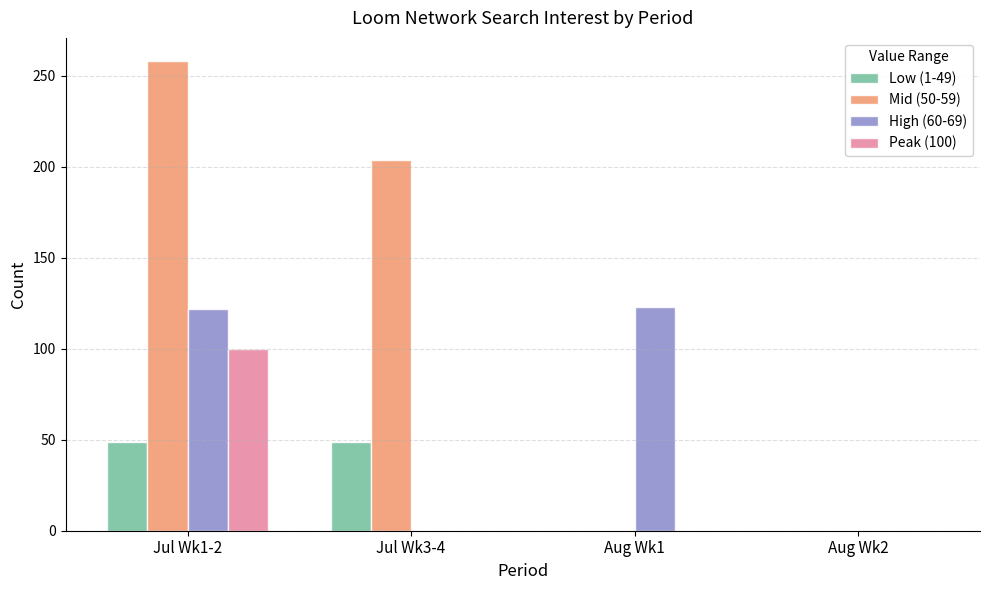

What is the sum of all Low (1-49) values?

98